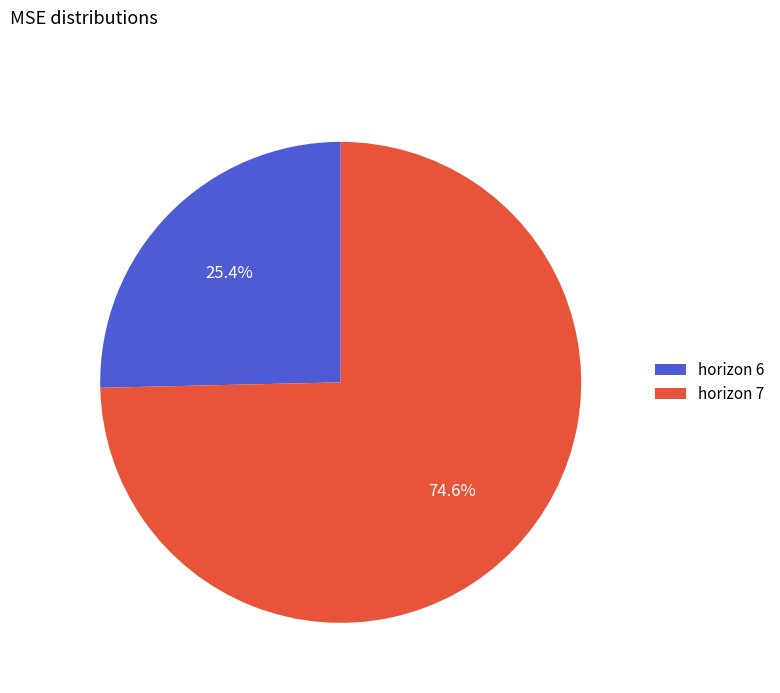

Which slice is the largest?

horizon 7